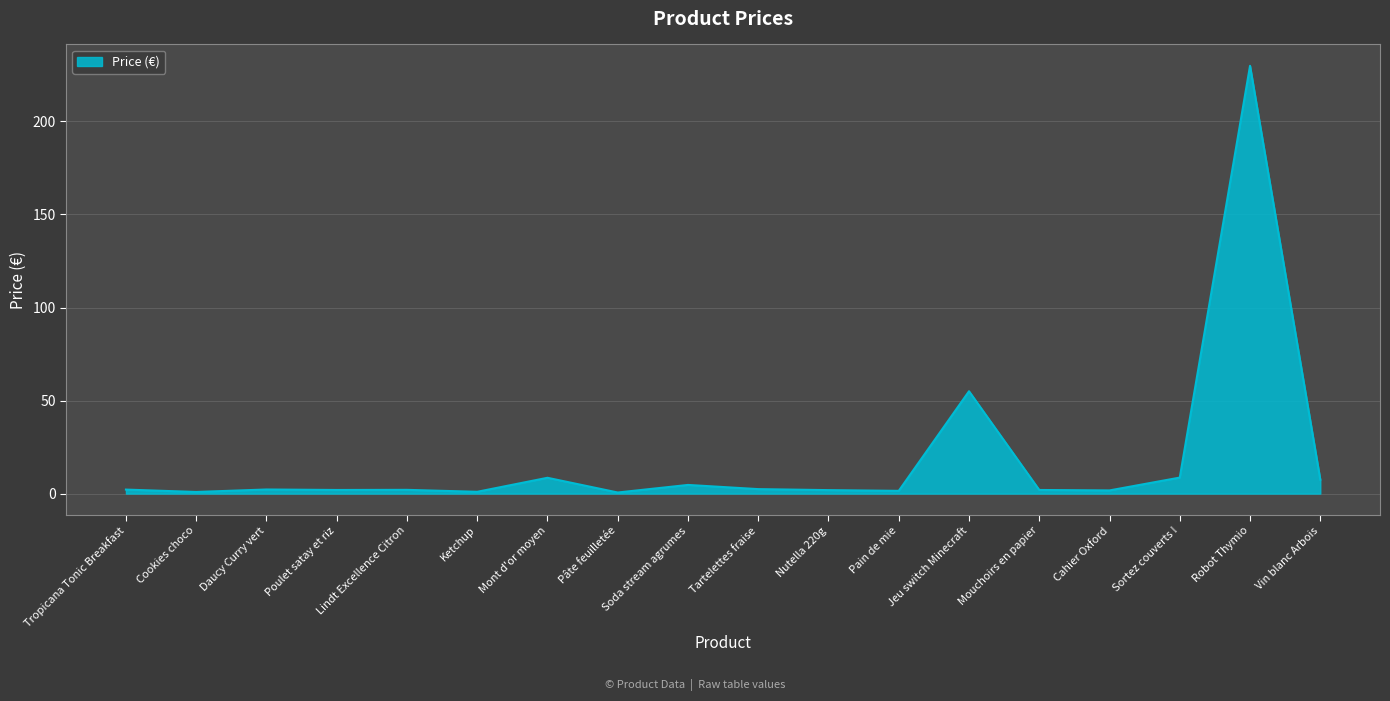

How many distinct data groups are displayed?

1